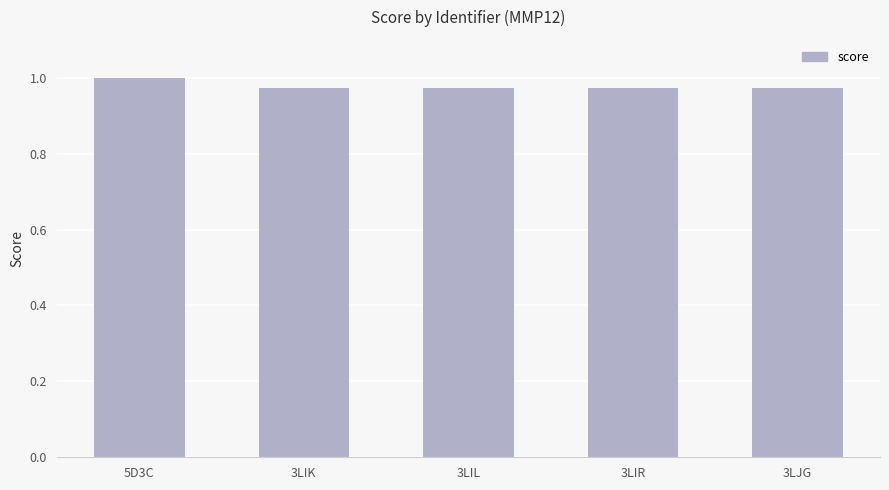

What is the label of the 3rd bar from the left?

3LIL